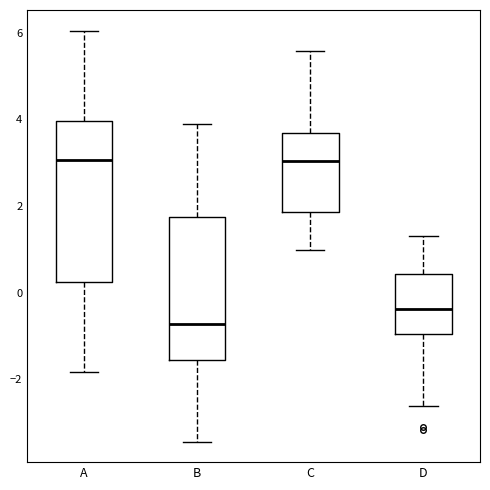

Reading left to right, read every box against the y-axis: the position of its median line, the range the box covers, and the ends of its whiskers. The values are not printed on the chart, so give them approximately, as read against the axis.

A: median 3.0, box 0.2 to 4.0, whiskers -1.8 to 6.0
B: median -0.8, box -1.6 to 1.8, whiskers -3.4 to 3.8
C: median 3.0, box 1.8 to 3.6, whiskers 1.0 to 5.6
D: median -0.4, box -1.0 to 0.4, whiskers -2.6 to 1.4